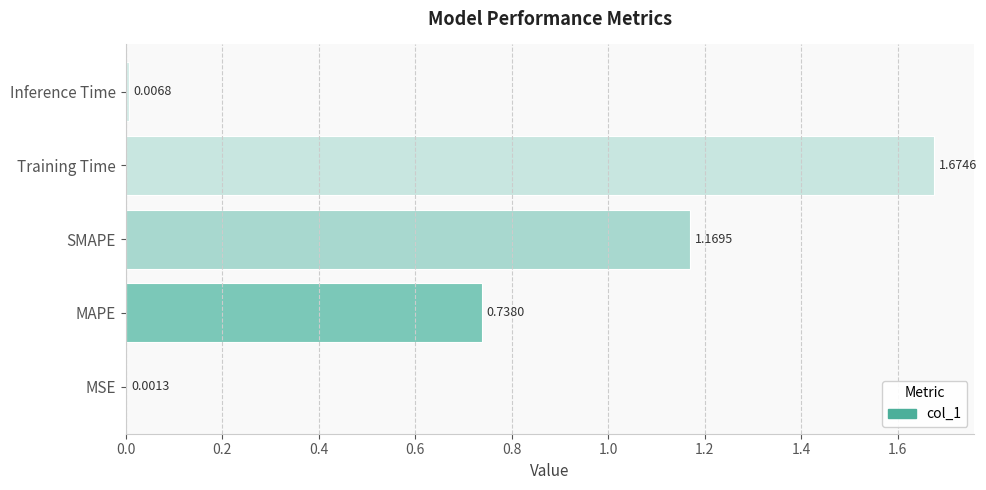

Count the number of data series in this chart.

1